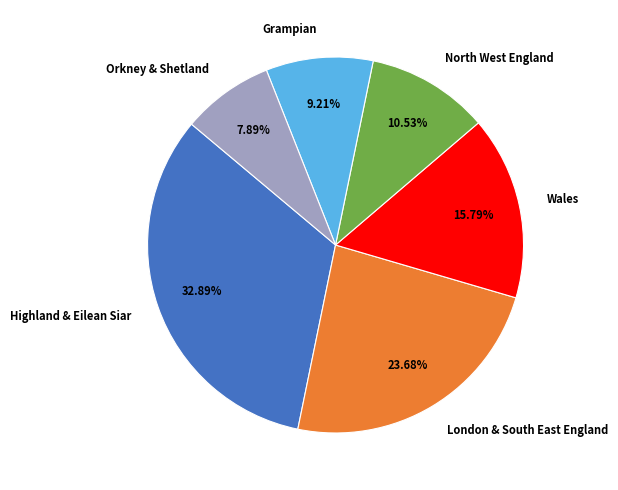

How many slices are in this pie chart?

6